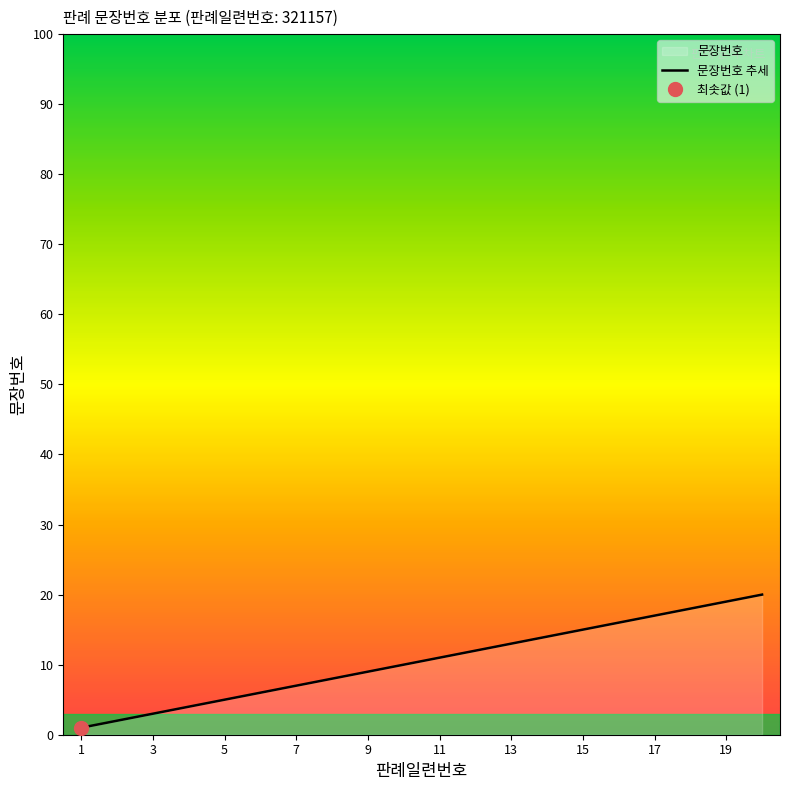

True or false: 문장번호 추세 has a value of 7 at 13.

False